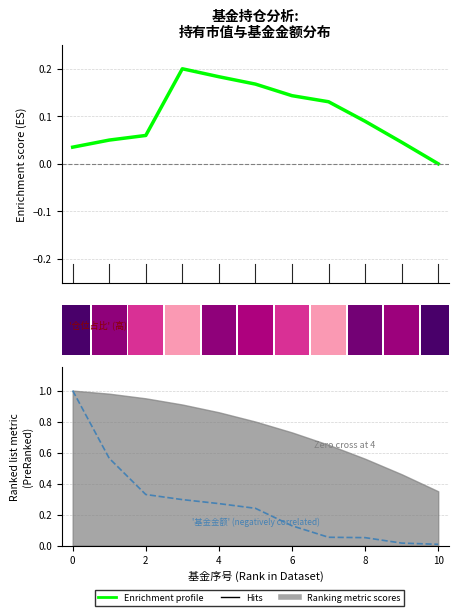

How many values in Enrichment profile are above zero?

10